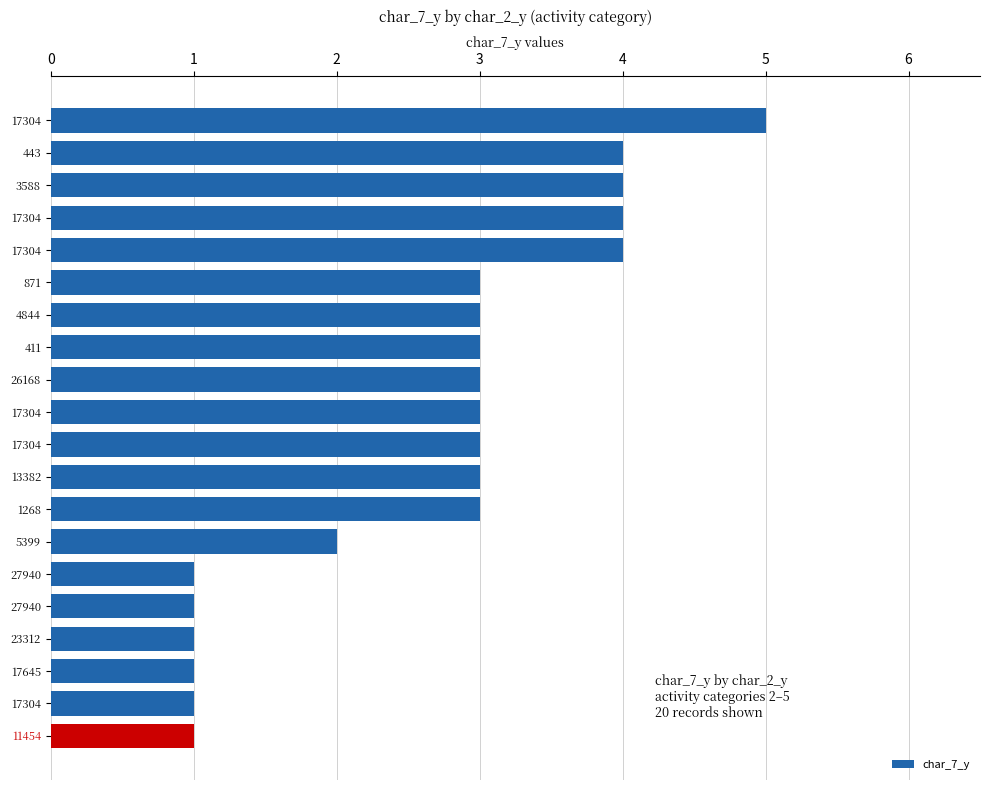

Rank the categories by value from highest to lowest.

17304, 443, 3588, 17304, 17304, 871, 4844, 411, 26168, 17304, 17304, 13382, 1268, 5399, 27940, 27940, 23312, 17645, 17304, 11454